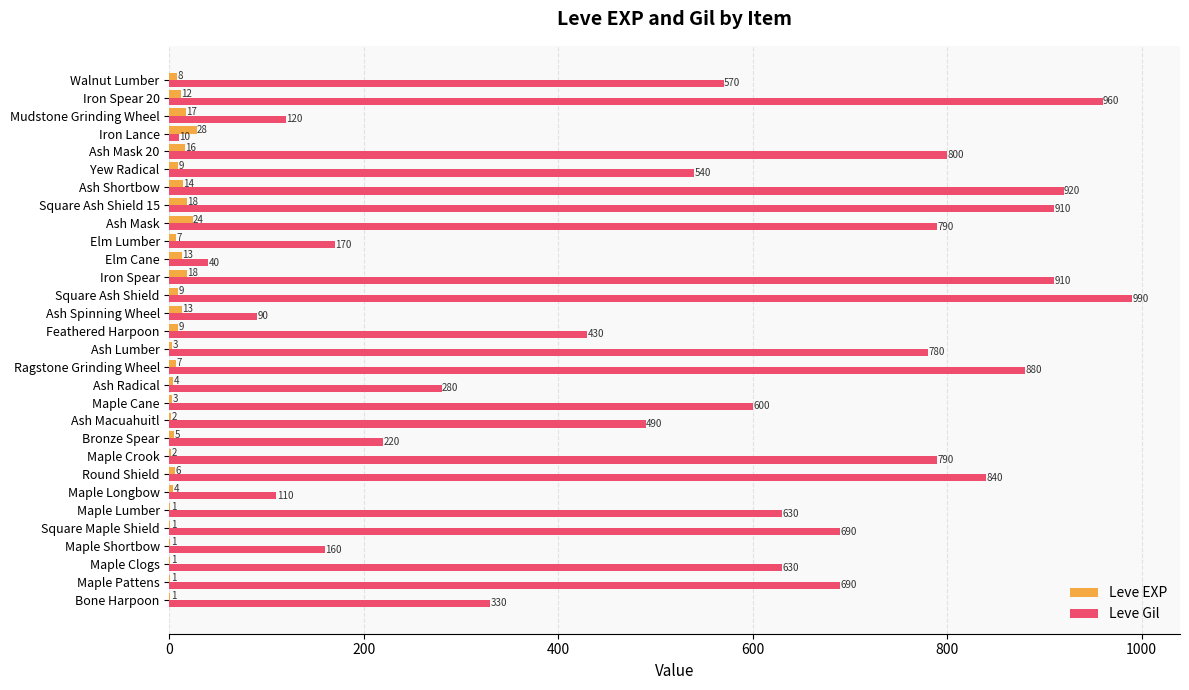

What is the greatest value displayed?

990